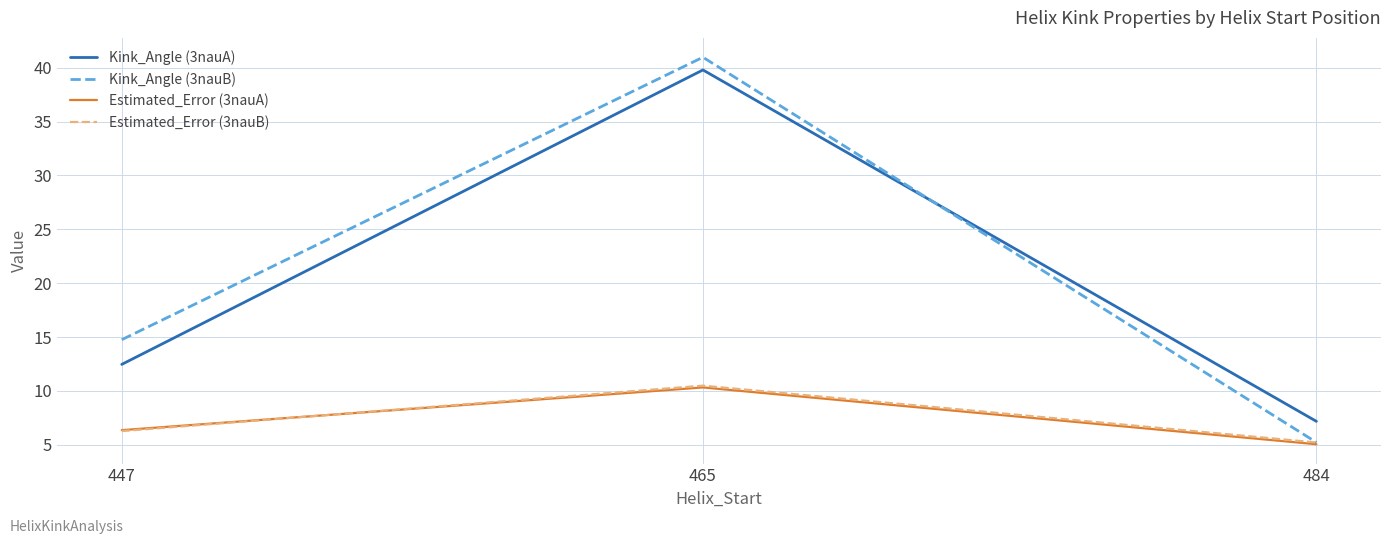

List the labels in order of Estimated_Error (3nauA) value, smallest first.

484, 447, 465